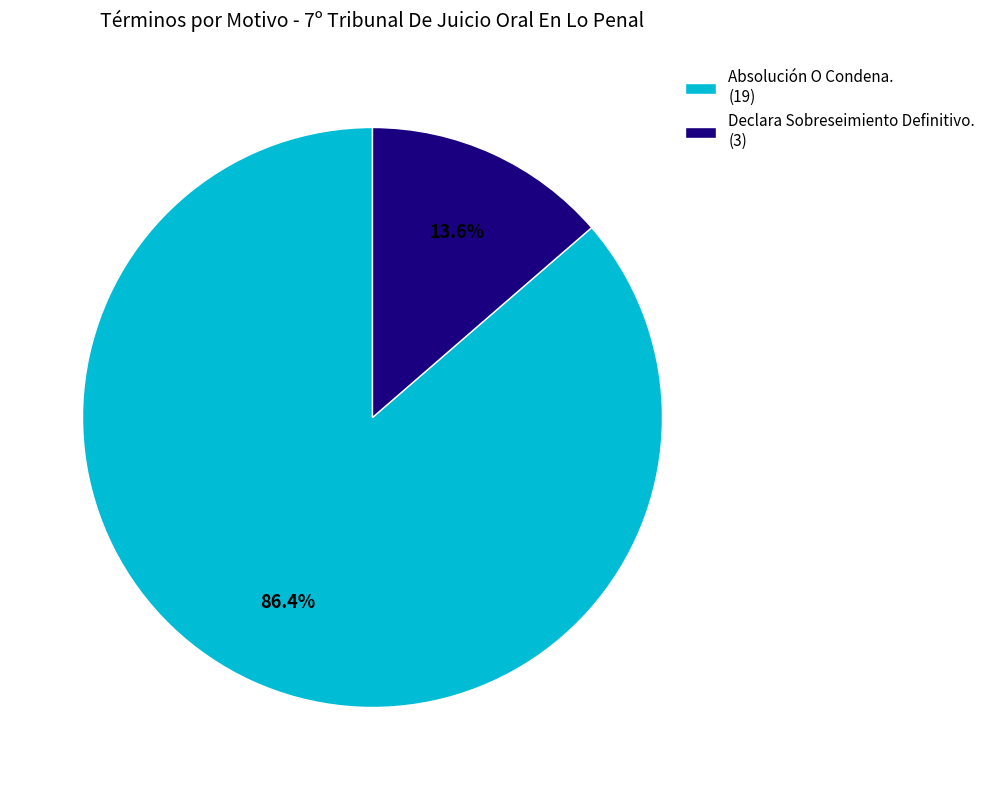

What portion of the pie excludes Absolución O Condena.?

13.6%